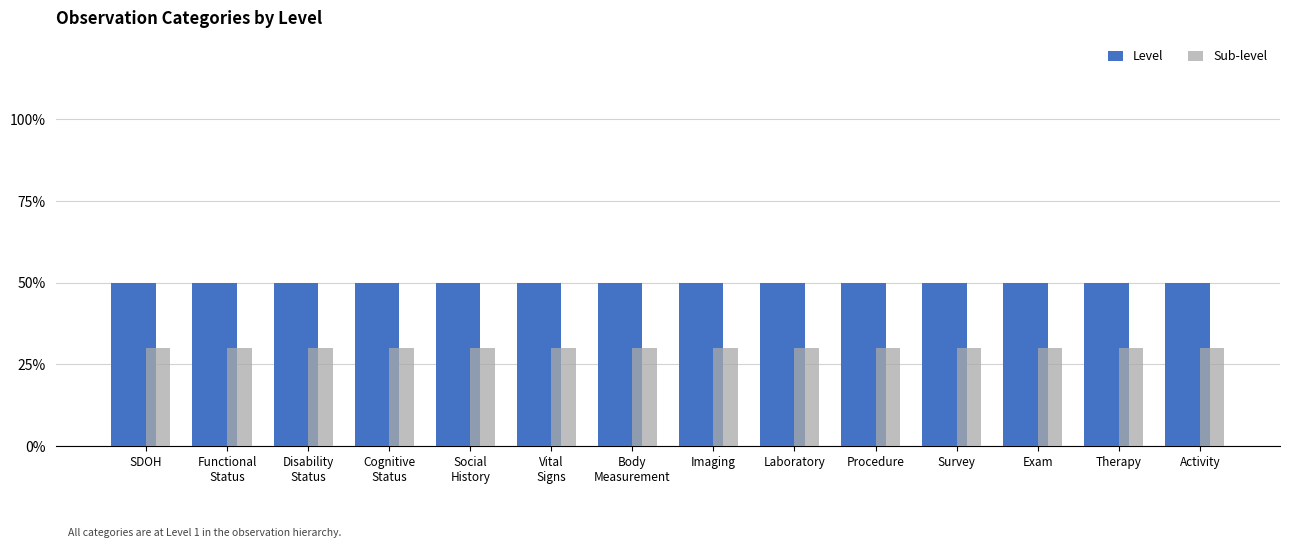

What are all the series names shown in the legend?

Level, Sub-level